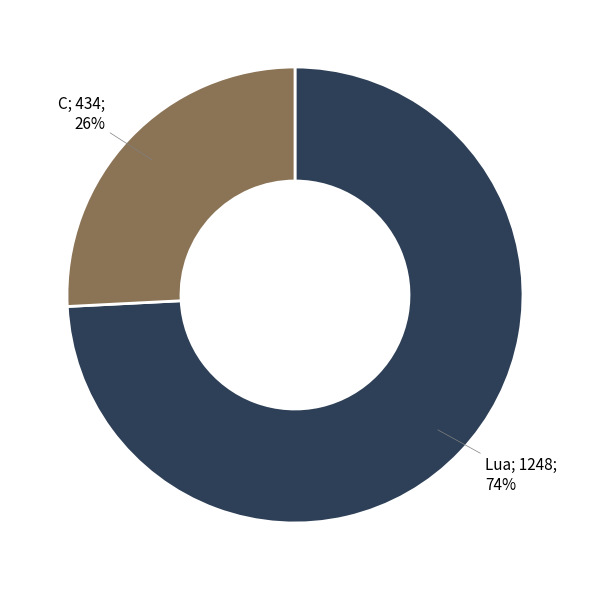

Does any single category account for the majority?

Yes